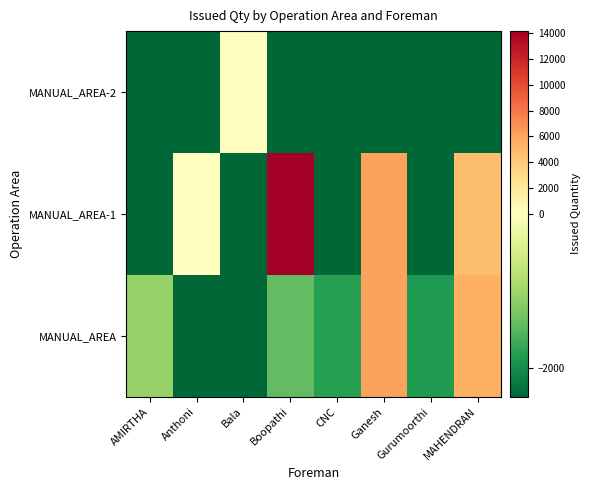

At how many categories does at least one series exceed 12900?

1